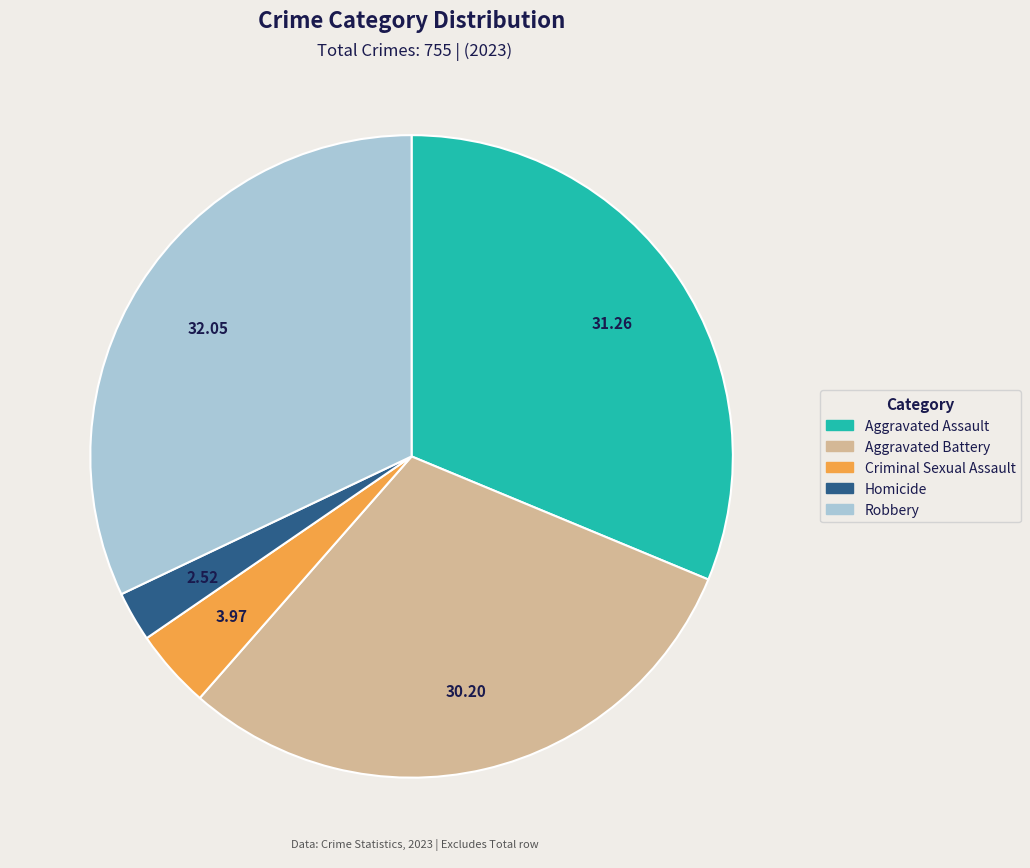

Rank the categories by value from highest to lowest.

Robbery, Aggravated Assault, Aggravated Battery, Criminal Sexual Assault, Homicide